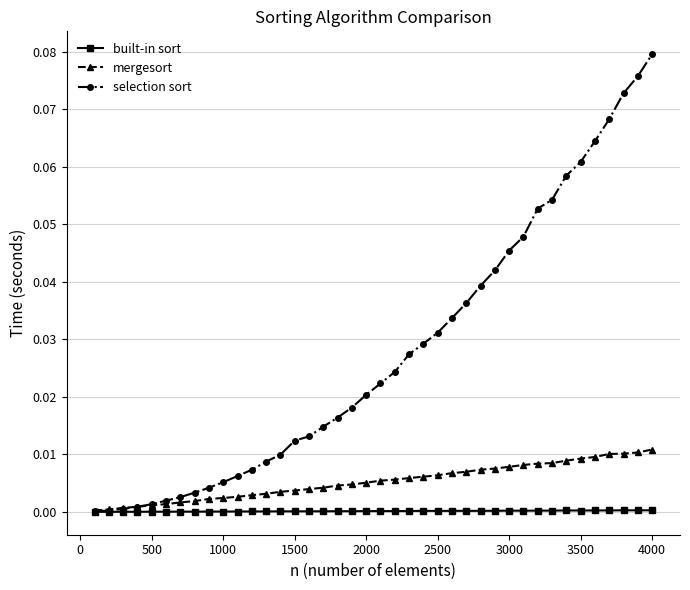

Which series has the widest spread of values?

selection sort